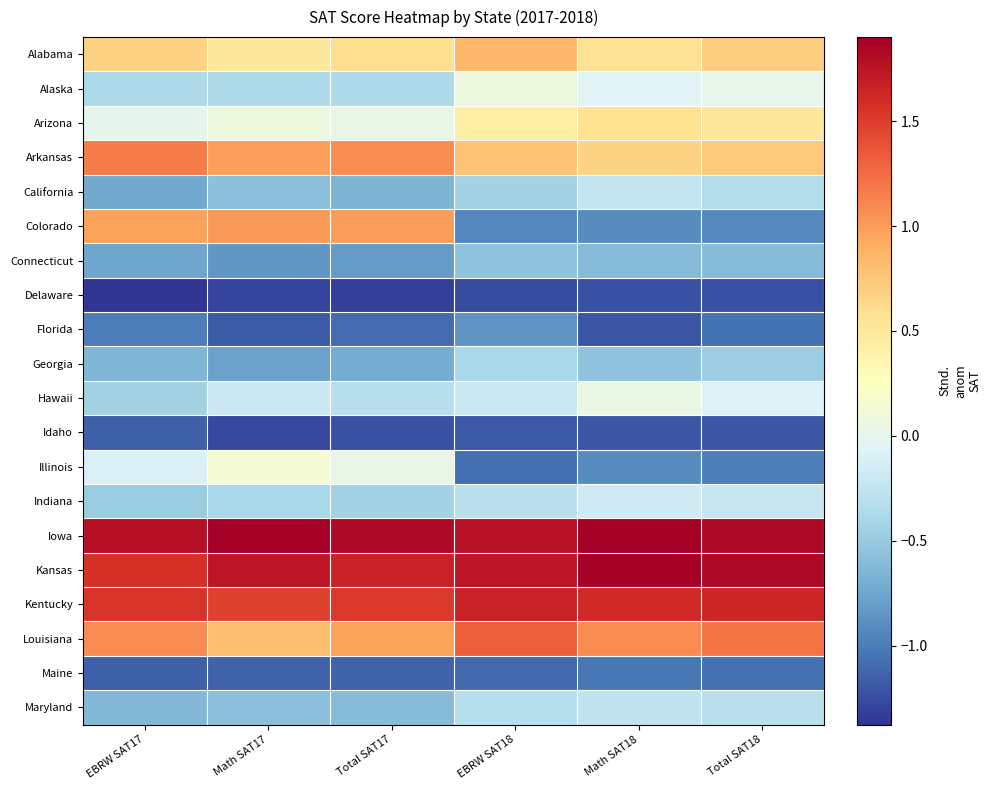

Reading left to right, list all the values displayed in this chart.

Alabama: EBRW SAT17=0.7	Math SAT17=0.5	Total SAT17=0.6	EBRW SAT18=0.8	Math SAT18=0.6	Total SAT18=0.7
Alaska: EBRW SAT17=-0.4	Math SAT17=-0.4	Total SAT17=-0.4	EBRW SAT18=0.1	Math SAT18=-0.1	Total SAT18=0.0
Arizona: EBRW SAT17=-0.0	Math SAT17=0.1	Total SAT17=0.0	EBRW SAT18=0.4	Math SAT18=0.6	Total SAT18=0.5
Arkansas: EBRW SAT17=1.2	Math SAT17=1.0	Total SAT17=1.1	EBRW SAT18=0.8	Math SAT18=0.7	Total SAT18=0.7
California: EBRW SAT17=-0.7	Math SAT17=-0.6	Total SAT17=-0.7	EBRW SAT18=-0.4	Math SAT18=-0.2	Total SAT18=-0.3
Colorado: EBRW SAT17=1.0	Math SAT17=1.0	Total SAT17=1.0	EBRW SAT18=-0.9	Math SAT18=-0.9	Total SAT18=-0.9
Connecticut: EBRW SAT17=-0.8	Math SAT17=-0.8	Total SAT17=-0.8	EBRW SAT18=-0.6	Math SAT18=-0.6	Total SAT18=-0.6
Delaware: EBRW SAT17=-1.4	Math SAT17=-1.3	Total SAT17=-1.3	EBRW SAT18=-1.3	Math SAT18=-1.2	Total SAT18=-1.2
Florida: EBRW SAT17=-1.0	Math SAT17=-1.2	Total SAT17=-1.1	EBRW SAT18=-0.9	Math SAT18=-1.2	Total SAT18=-1.0
Georgia: EBRW SAT17=-0.6	Math SAT17=-0.8	Total SAT17=-0.7	EBRW SAT18=-0.4	Math SAT18=-0.5	Total SAT18=-0.5
Hawaii: EBRW SAT17=-0.4	Math SAT17=-0.2	Total SAT17=-0.3	EBRW SAT18=-0.2	Math SAT18=0.1	Total SAT18=-0.1
Idaho: EBRW SAT17=-1.1	Math SAT17=-1.3	Total SAT17=-1.2	EBRW SAT18=-1.2	Math SAT18=-1.2	Total SAT18=-1.2
Illinois: EBRW SAT17=-0.1	Math SAT17=0.1	Total SAT17=0.0	EBRW SAT18=-1.1	Math SAT18=-0.9	Total SAT18=-1.0
Indiana: EBRW SAT17=-0.5	Math SAT17=-0.4	Total SAT17=-0.4	EBRW SAT18=-0.3	Math SAT18=-0.2	Total SAT18=-0.2
Iowa: EBRW SAT17=1.8	Math SAT17=1.9	Total SAT17=1.8	EBRW SAT18=1.8	Math SAT18=1.9	Total SAT18=1.8
Kansas: EBRW SAT17=1.6	Math SAT17=1.7	Total SAT17=1.7	EBRW SAT18=1.7	Math SAT18=1.9	Total SAT18=1.8
Kentucky: EBRW SAT17=1.5	Math SAT17=1.5	Total SAT17=1.5	EBRW SAT18=1.7	Math SAT18=1.6	Total SAT18=1.6
Louisiana: EBRW SAT17=1.1	Math SAT17=0.8	Total SAT17=1.0	EBRW SAT18=1.3	Math SAT18=1.1	Total SAT18=1.2
Maine: EBRW SAT17=-1.1	Math SAT17=-1.1	Total SAT17=-1.1	EBRW SAT18=-1.1	Math SAT18=-1.0	Total SAT18=-1.1
Maryland: EBRW SAT17=-0.6	Math SAT17=-0.6	Total SAT17=-0.6	EBRW SAT18=-0.3	Math SAT18=-0.3	Total SAT18=-0.3